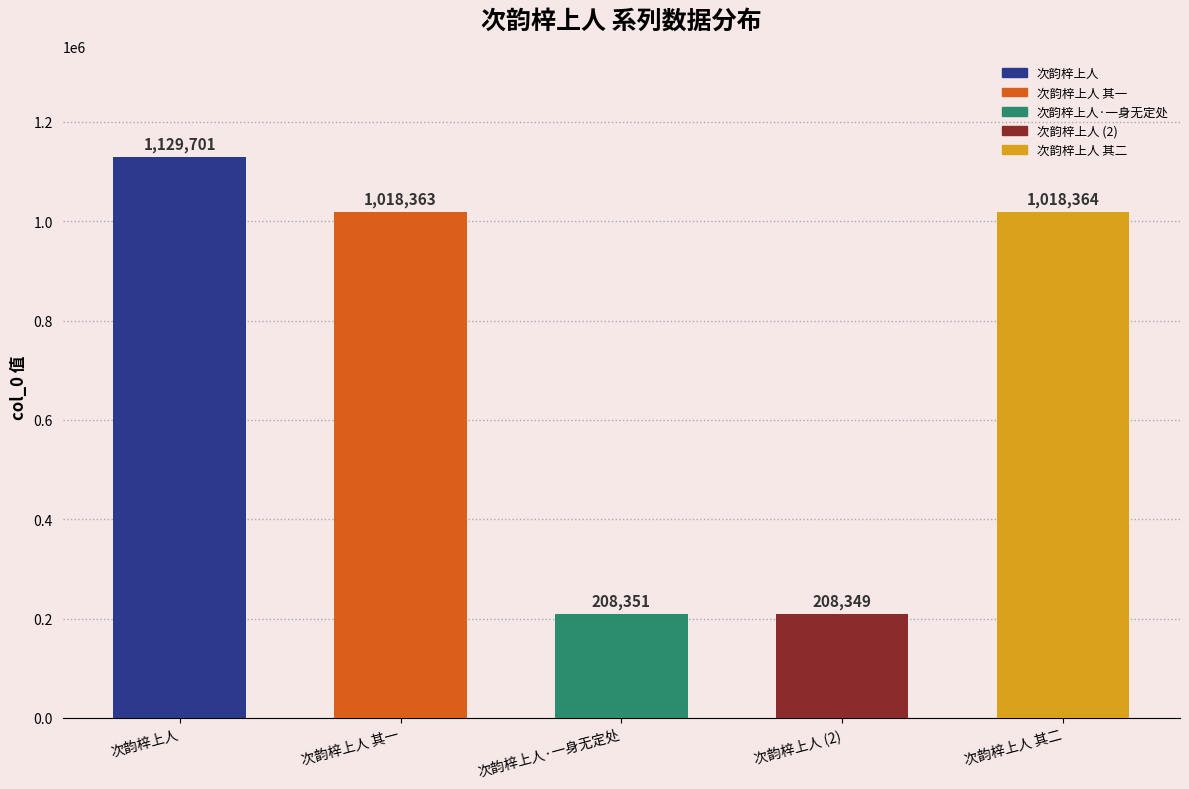

Reading left to right, list all the values displayed in this chart.

1129701	1018363	208351	208349	1018364